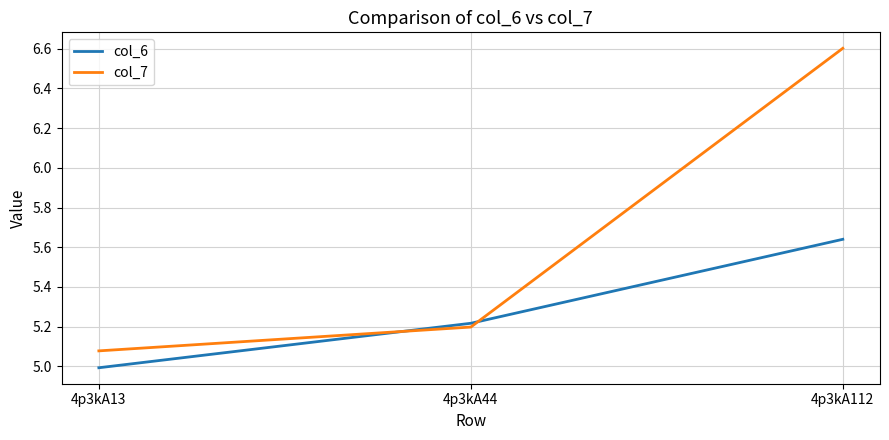

Which series changed the most between 4p3kA44 and 4p3kA112?

col_7